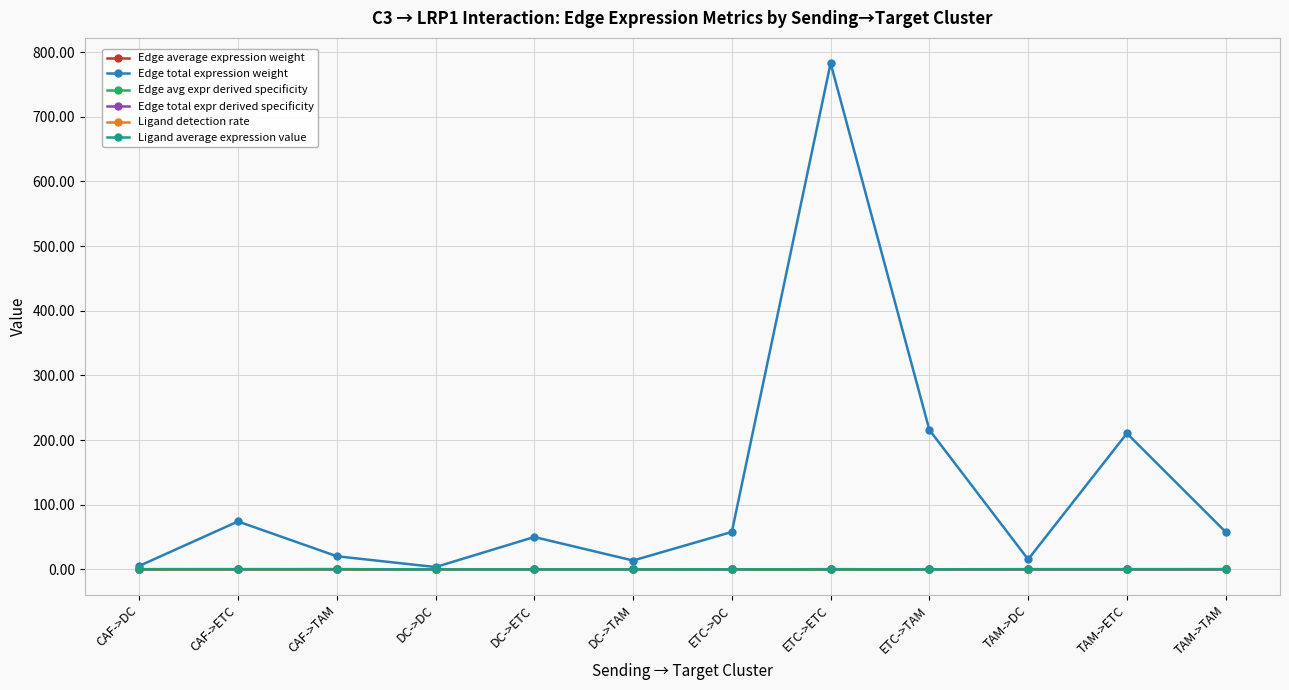

What is the difference between the highest and lowest values at TAM->ETC?

210.3